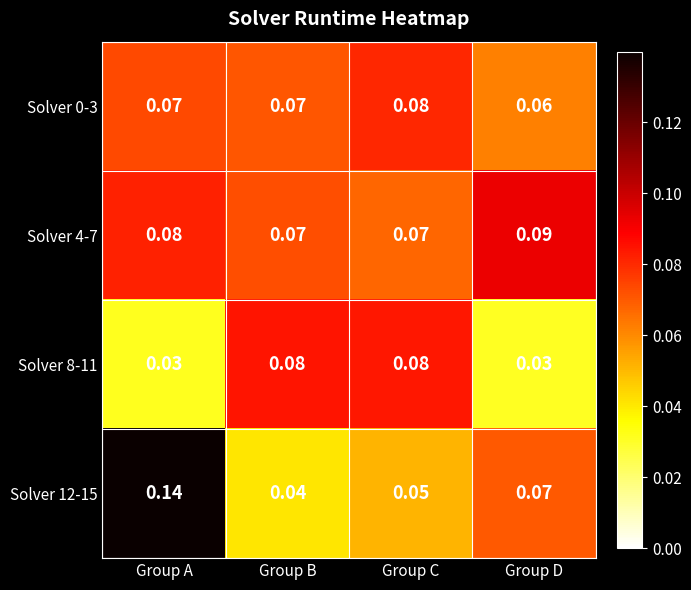

Is the value of Solver 12-15 at Group C greater than the value of Solver 0-3 at Group C?

No